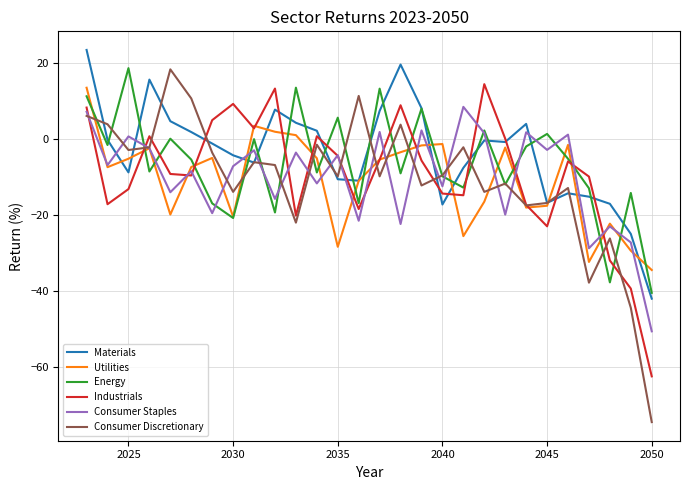

Which series has the widest spread of values?

Consumer Discretionary